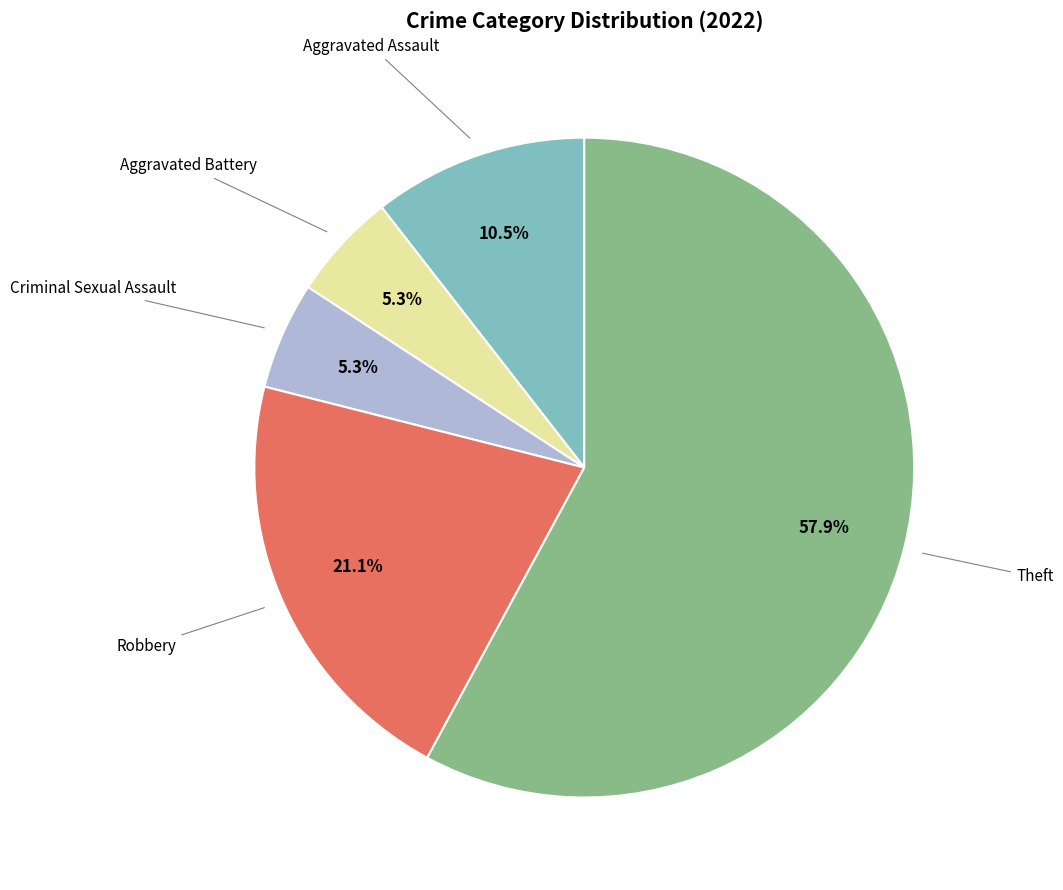

To the nearest percent, what is the average slice percentage?

20%